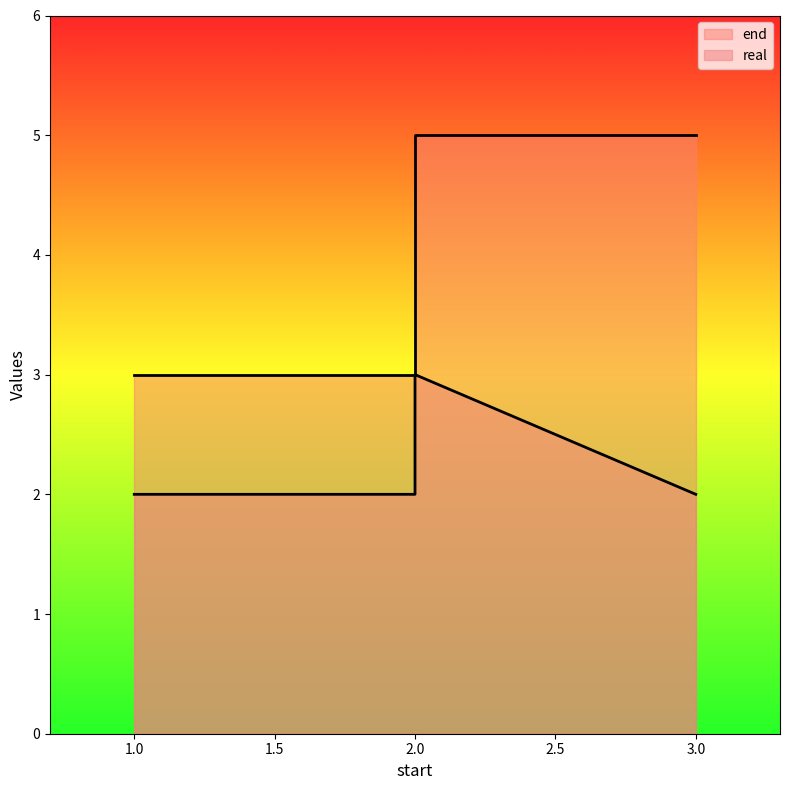

What are all the series names shown in the legend?

end, real